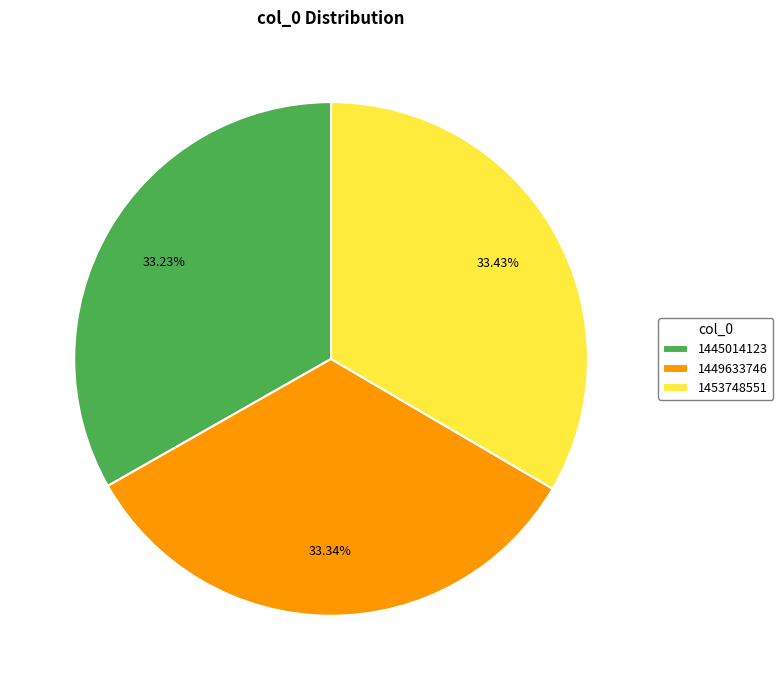

Is 1453748551 the majority of the pie?

No